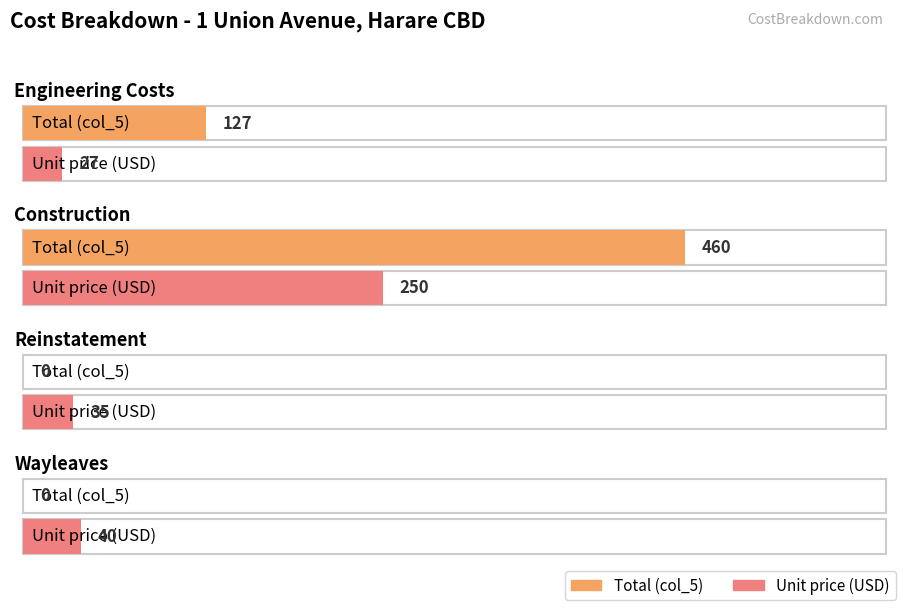

Rank the series at Construction from highest to lowest value.

Total (col_5), Unit price (USD)